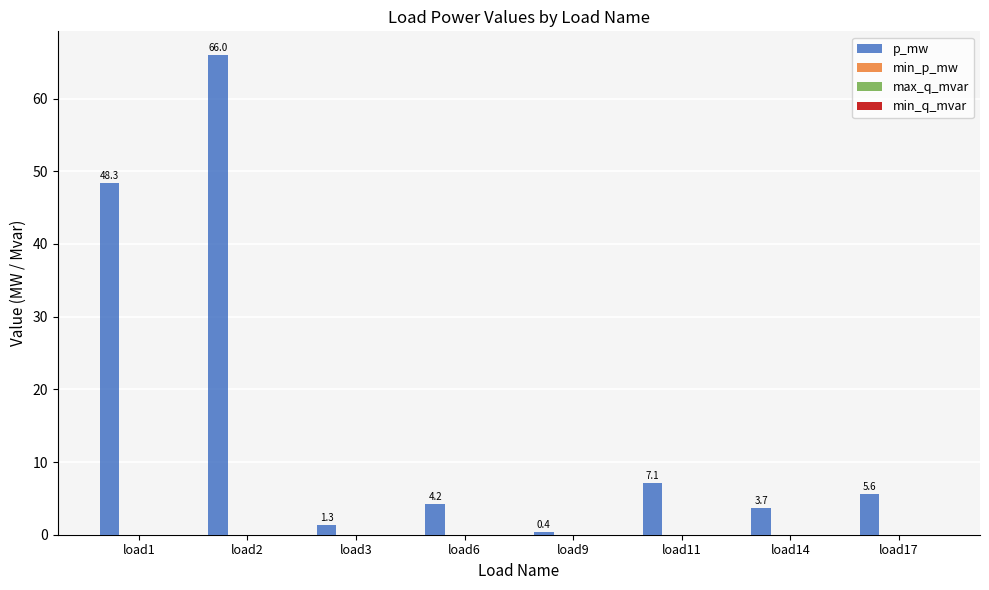

What is the sum of all values?

136.6